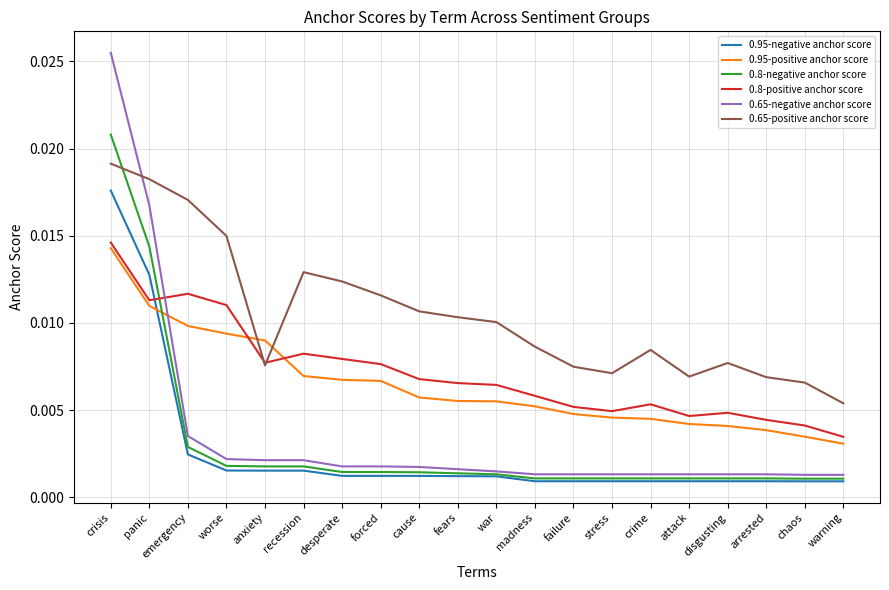

Which series has the largest total across all categories?

0.65-positive anchor score